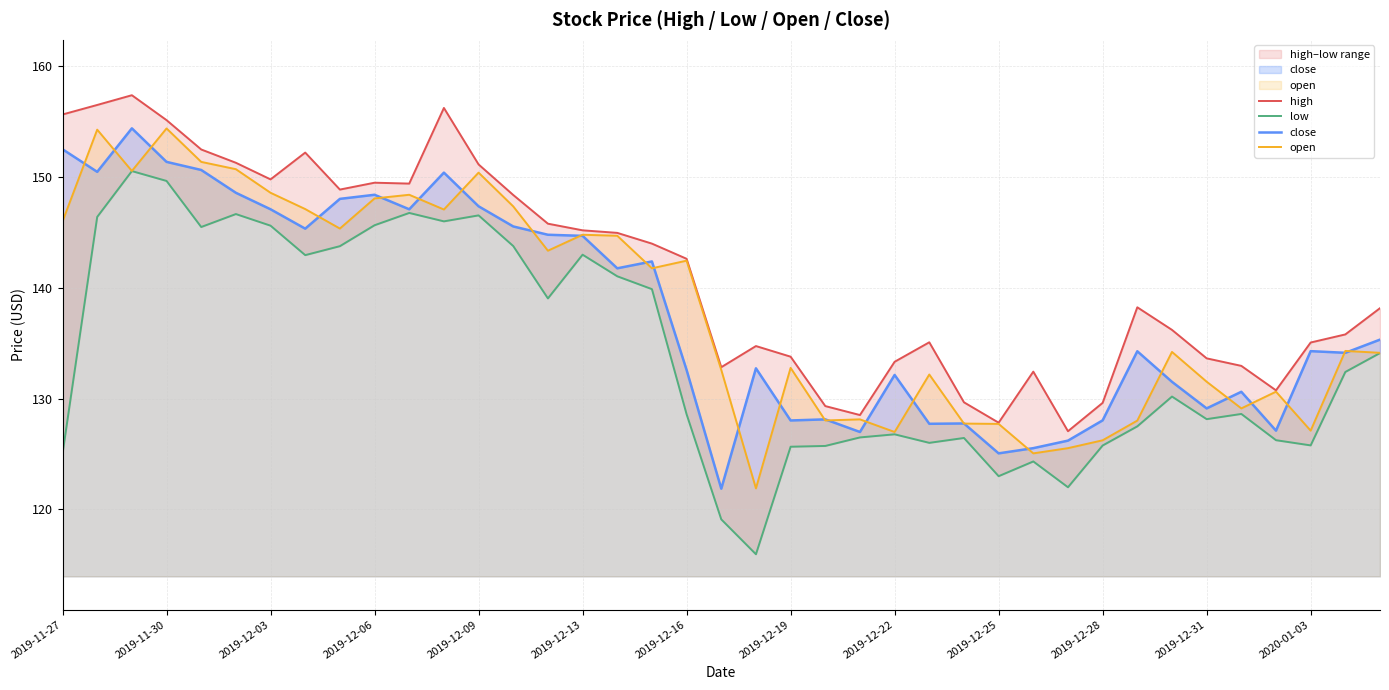

Count the number of data series in this chart.

4